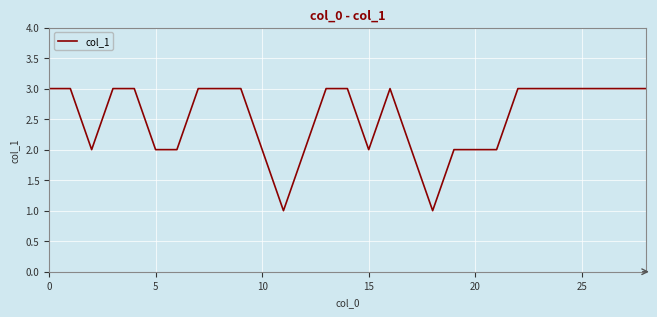

What is the maximum value shown in the chart?

3